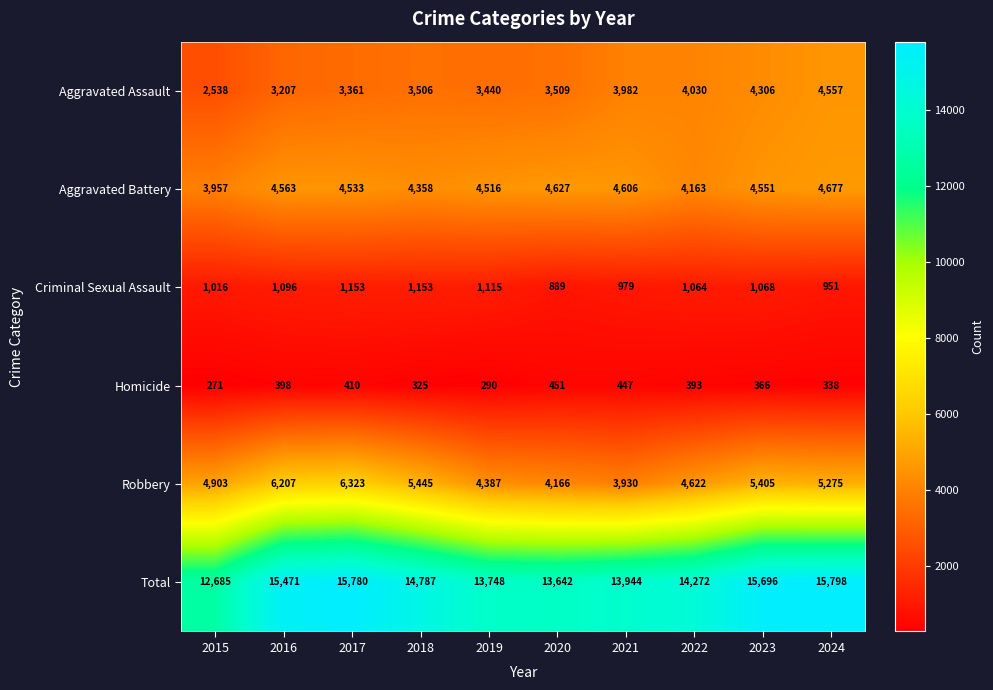

What is the minimum value for Aggravated Battery?

3957